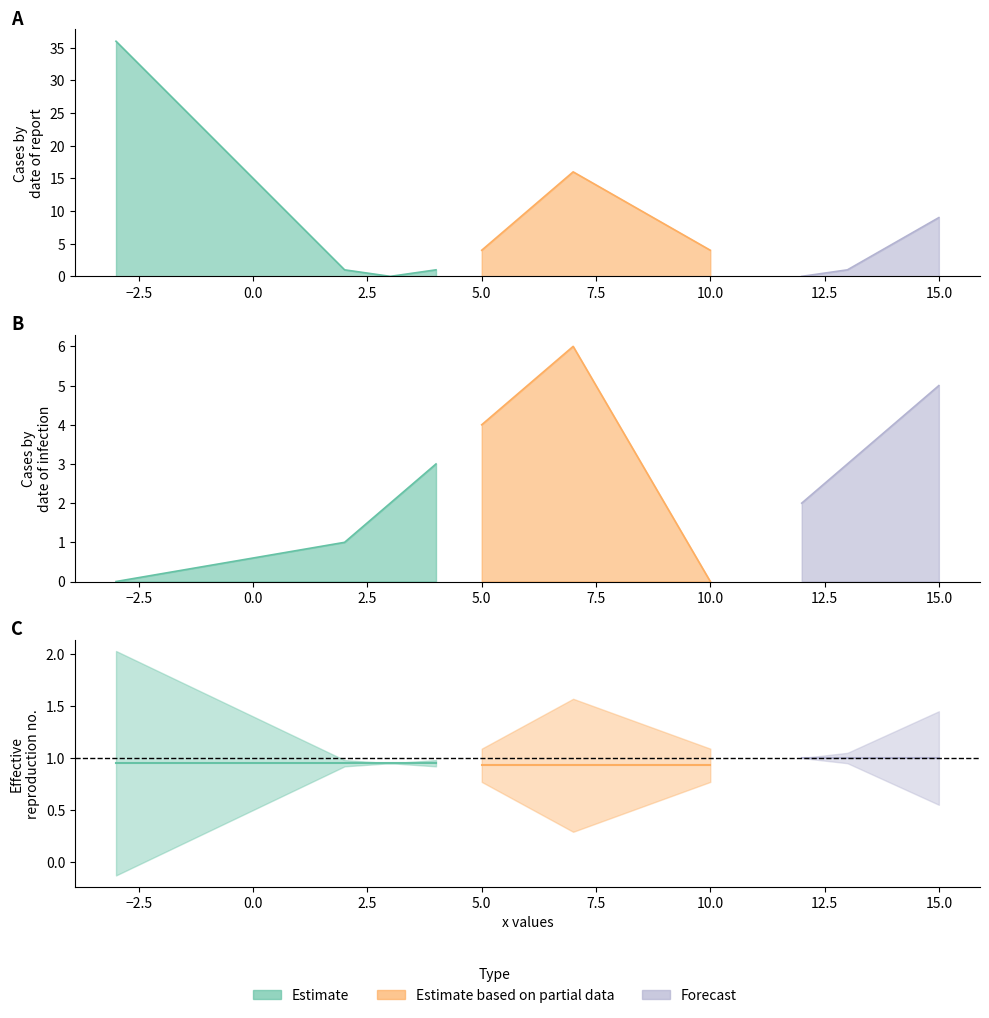

How many lines are shown in the chart?

3